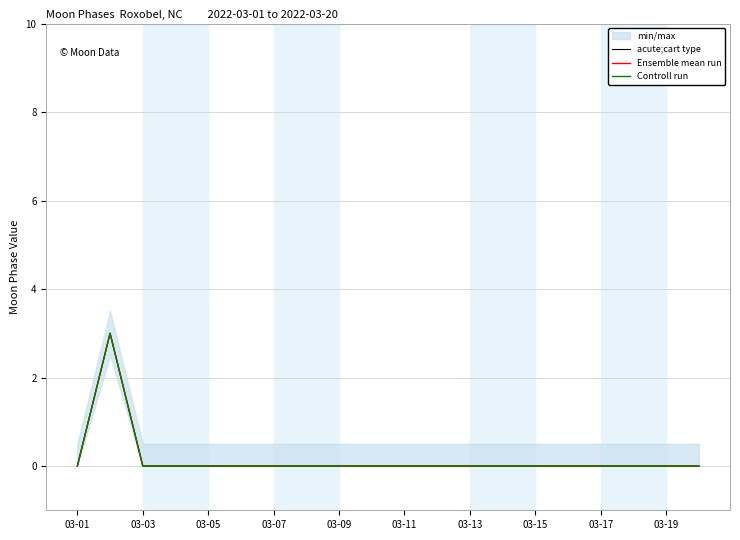

Reading left to right, list all the values displayed in this chart.

acute;cart type: 0	3	0	0	0	0	0	0	0	0	0	0	0	0	0	0	0	0	0	0
Ensemble mean run: 0	3	0	0	0	0	0	0	0	0	0	0	0	0	0	0	0	0	0	0
Controll run: 0	3	0	0	0	0	0	0	0	0	0	0	0	0	0	0	0	0	0	0